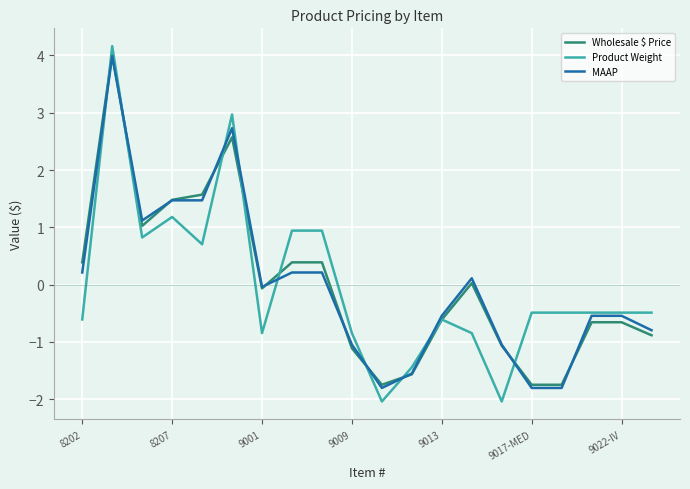

What is the highest value of the Product Weight series?

4.2